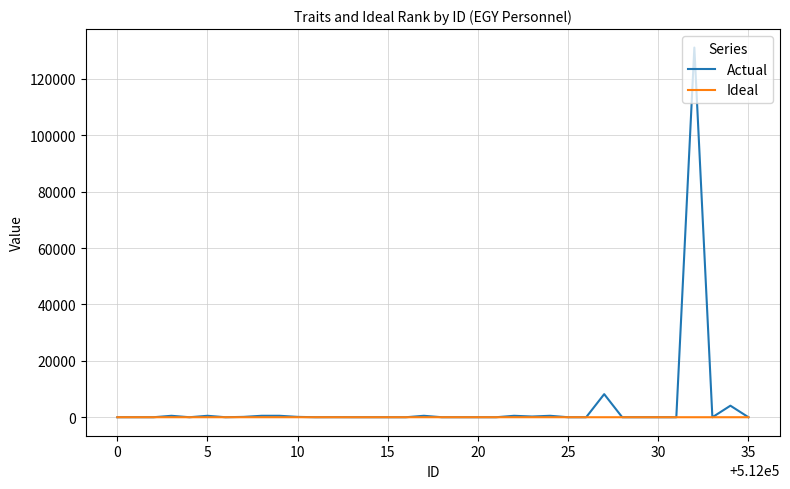

Rank the series by their maximum value, from highest to lowest.

Actual, Ideal